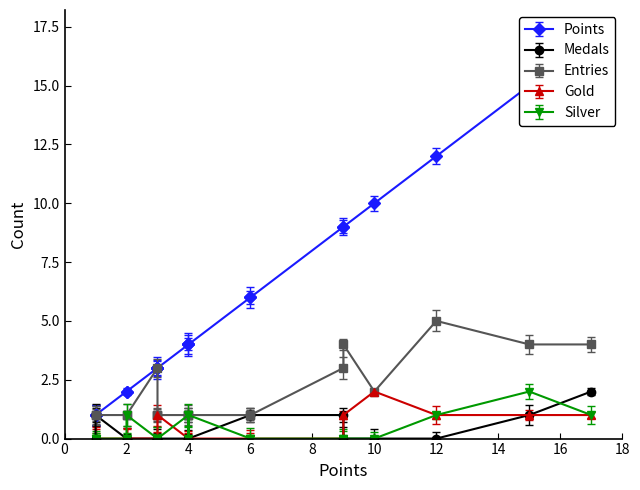

Rank the series by their maximum value, from highest to lowest.

Points, Entries, Medals, Gold, Silver